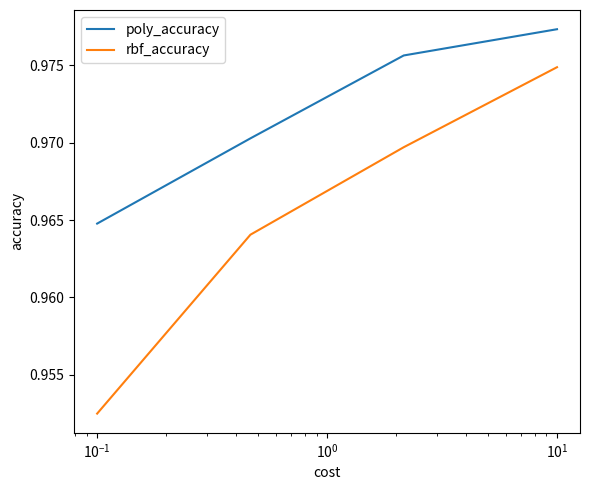

True or false: poly_accuracy and rbf_accuracy cross at least once.

False